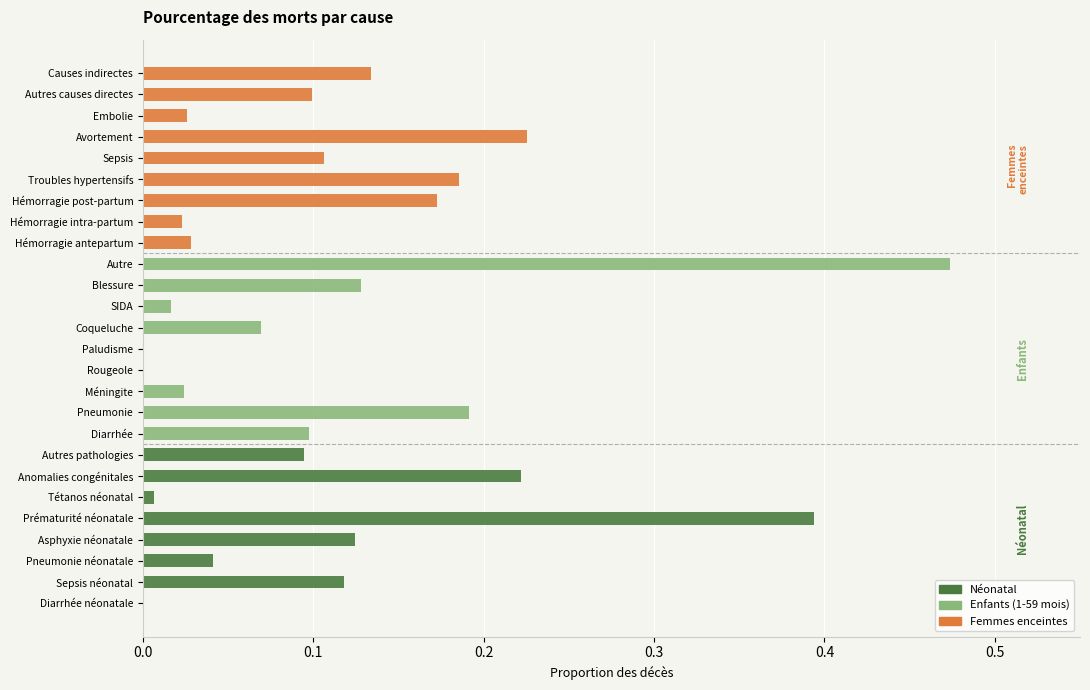

Does the chart contain any negative values?

No